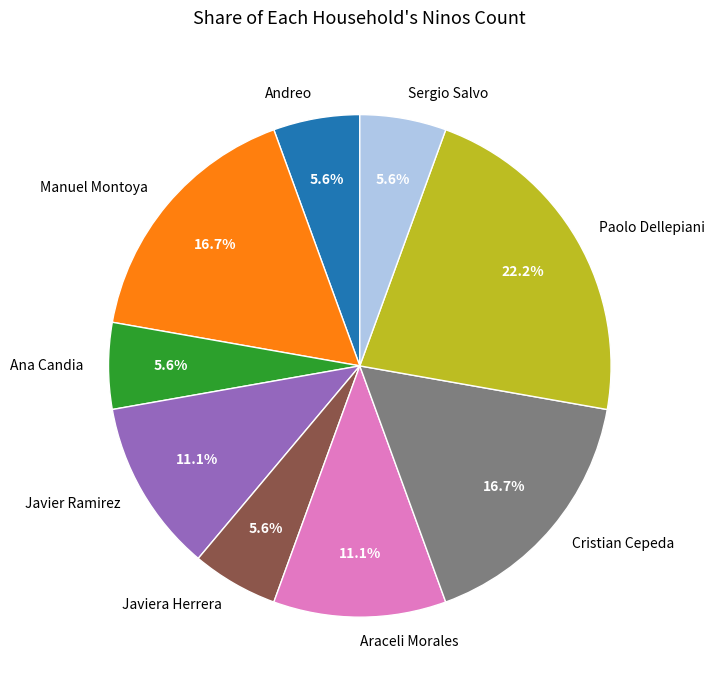

Is Javier Ramirez the majority of the pie?

No